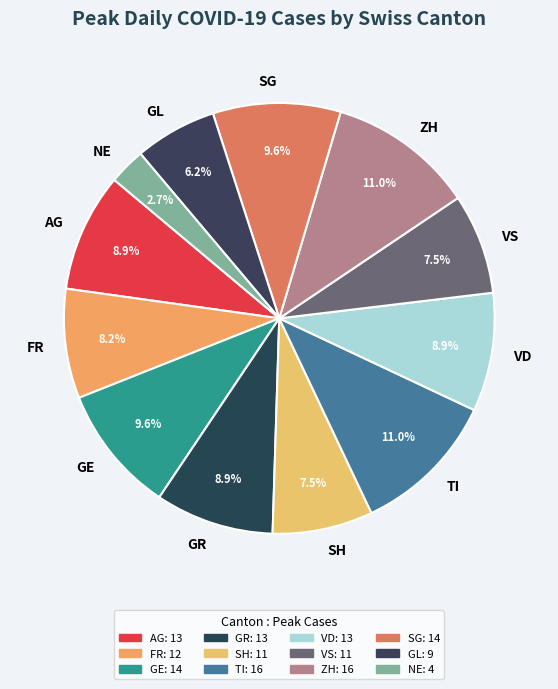

Between FR and GL, which is larger?

FR